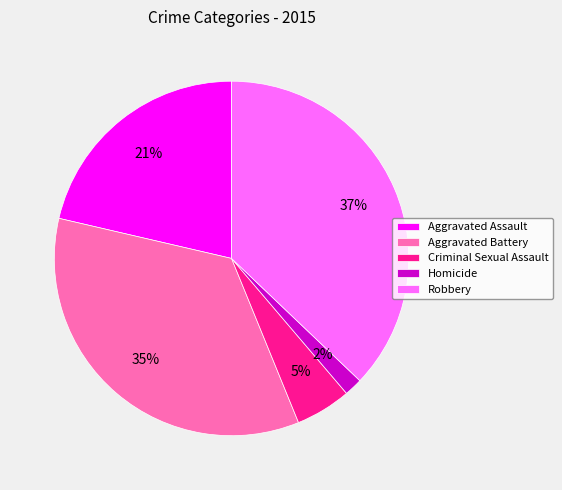

Which category has the biggest portion of the pie?

Robbery